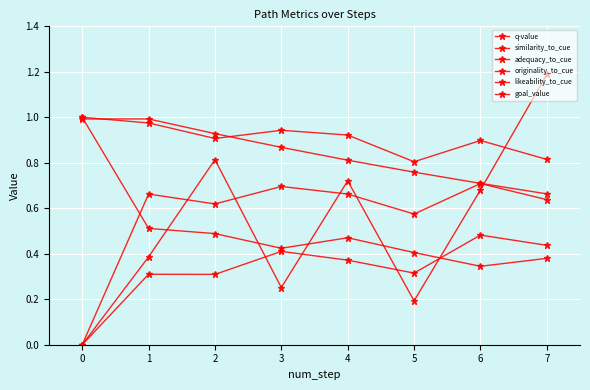

At which category does likeability_to_cue reach its first local peak?

1